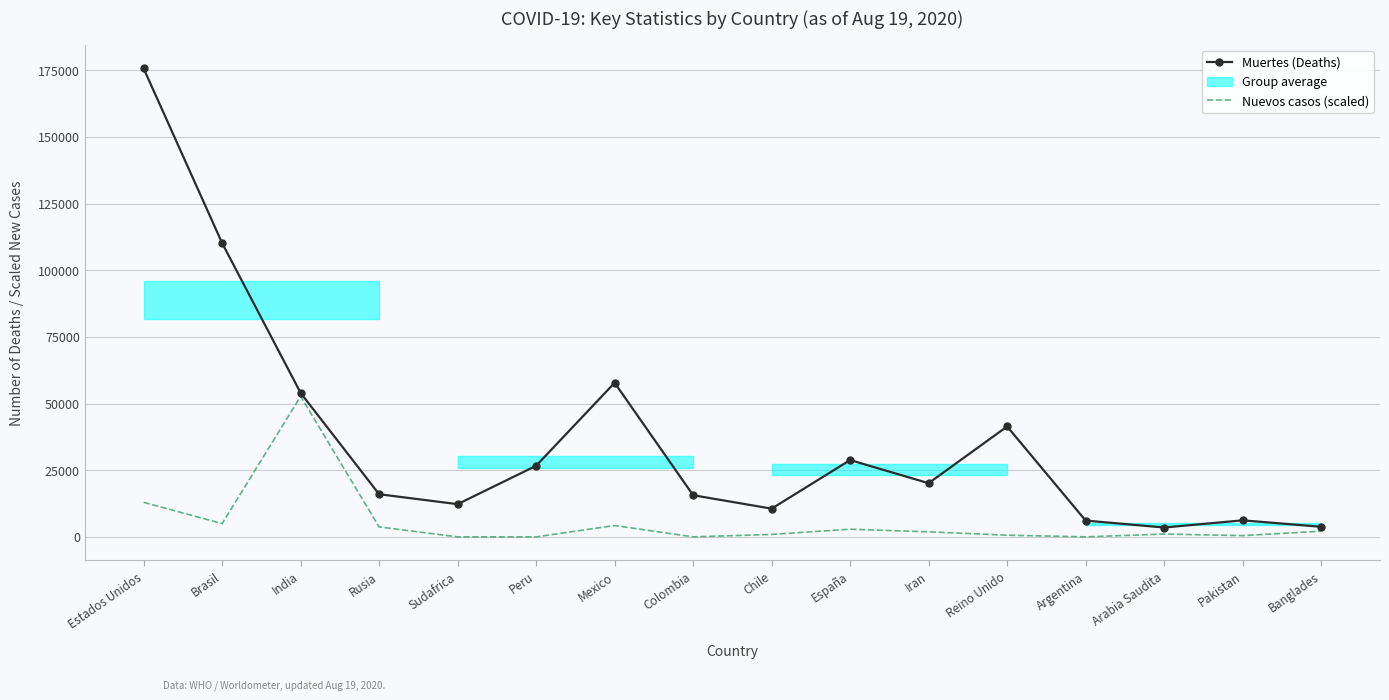

How many data points in Nuevos casos (scaled) are less than 1890?

8